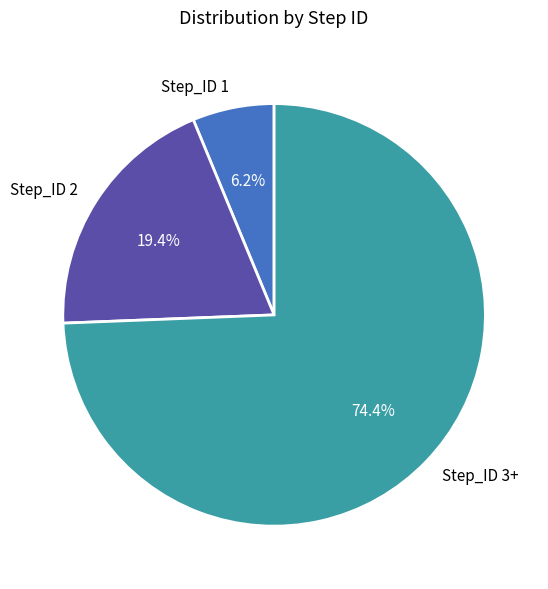

To the nearest percent, what is the average slice percentage?

33%